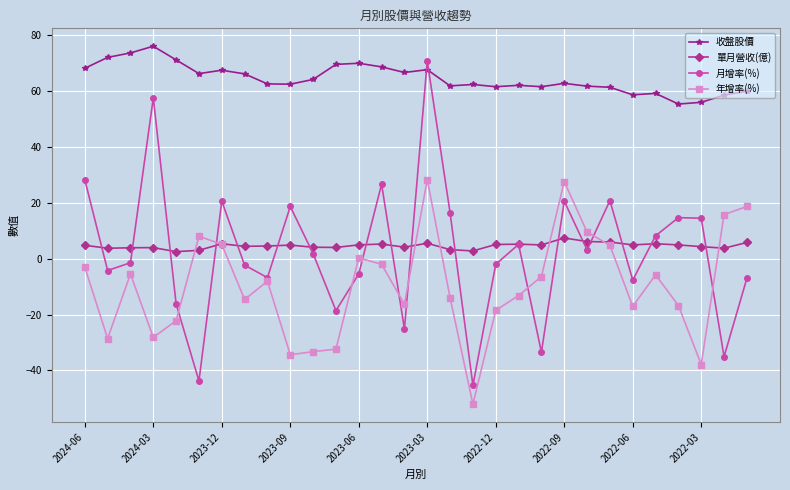

What is the minimum value shown in the chart?

-52.1